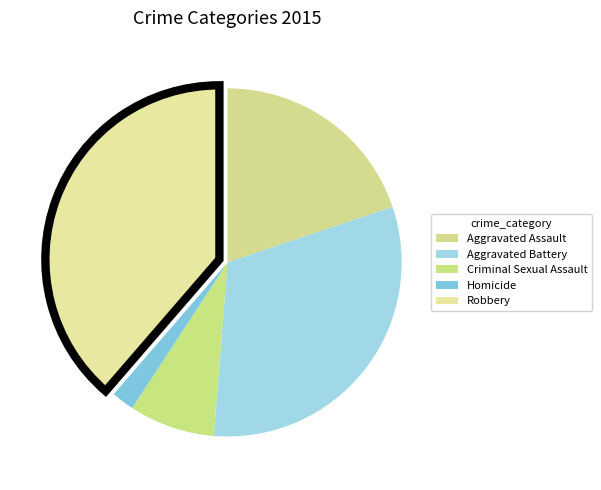

What is the total percentage of Aggravated Battery and Aggravated Assault?

51.3%